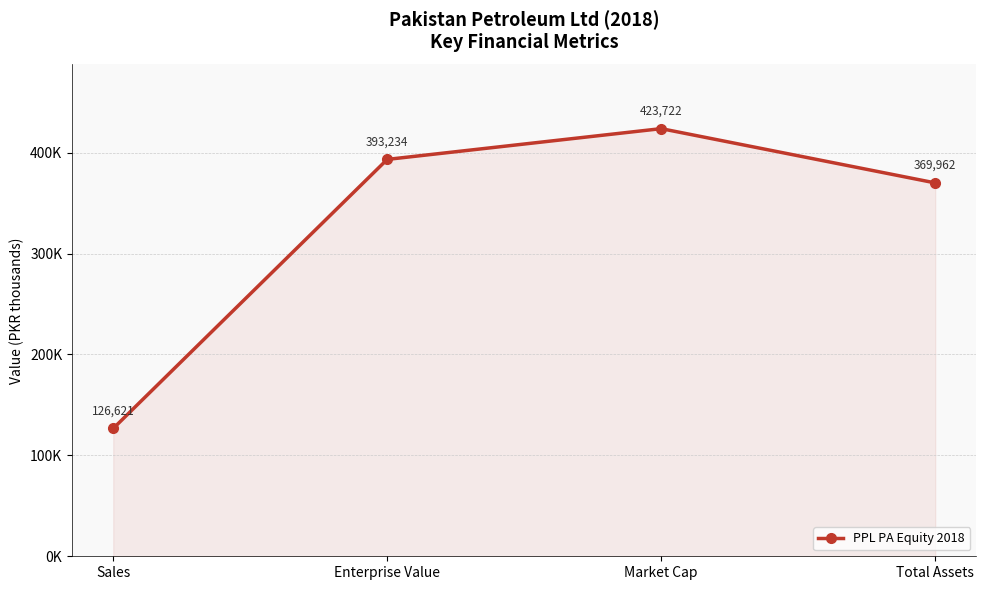

Is this an area chart (filled region under the line)?

Yes